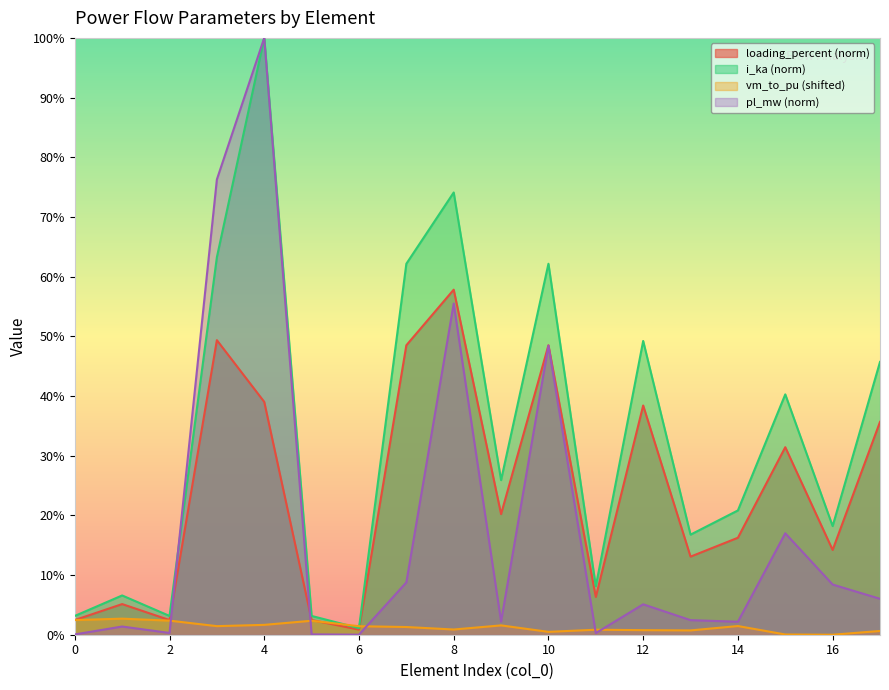

Reading left to right, list all the values displayed in this chart.

pl_mw: 0.0	0.0	0.0	0.8	1.0	0.0	0.0	0.1	0.6	0.0	0.5	0.0	0.1	0.0	0.0	0.2	0.1	0.1
i_ka: 0.0	0.1	0.0	0.6	1.0	0.0	0.0	0.6	0.7	0.3	0.6	0.1	0.5	0.2	0.2	0.4	0.2	0.5
loading_percent: 0.0	0.1	0.0	0.5	0.4	0.0	0.0	0.5	0.6	0.2	0.5	0.1	0.4	0.1	0.2	0.3	0.1	0.4
vm_to_pu: 0.0	0.0	0.0	0.0	0.0	0.0	0.0	0.0	0.0	0.0	0.0	0.0	0.0	0.0	0.0	0.0	0.0	0.0